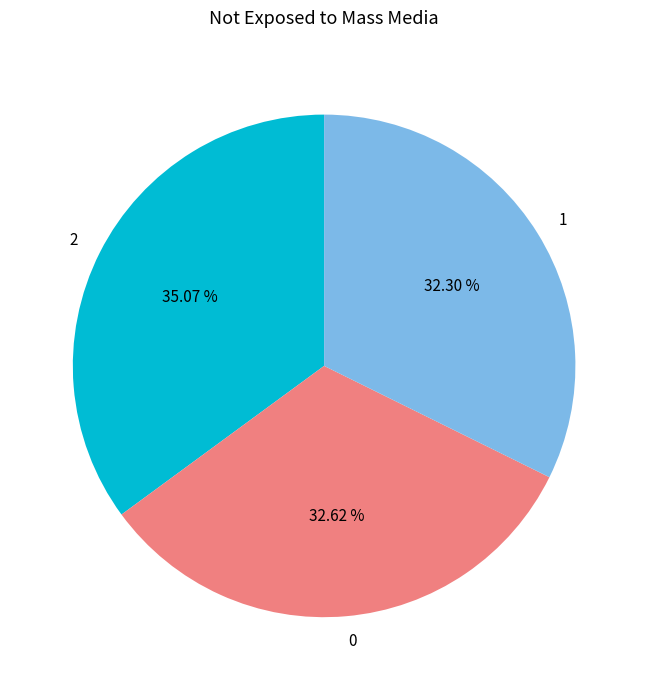

How many slices are in this pie chart?

3